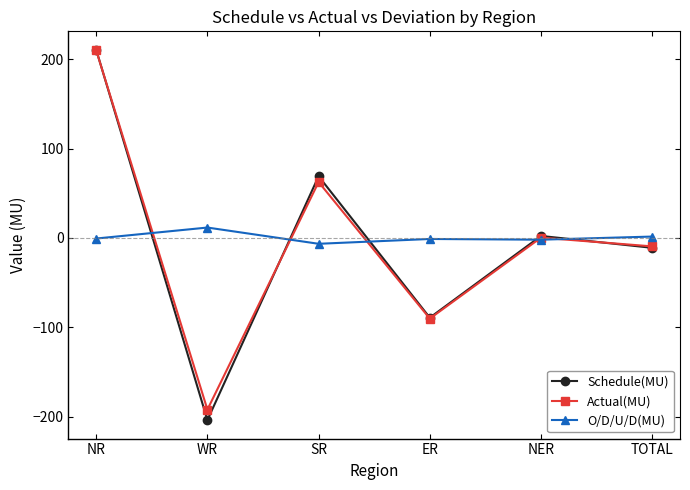

At which label does Schedule(MU) first exceed 2?

NR